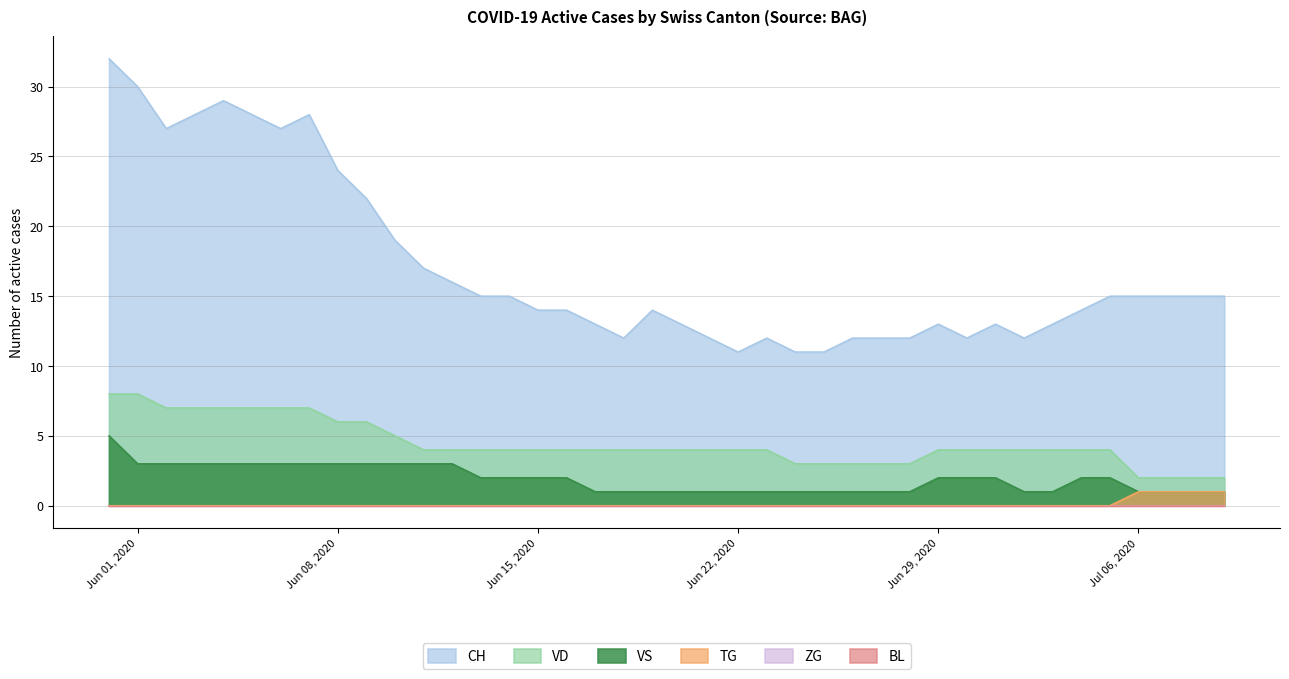

Does the chart display data point markers on the line(s)?

No